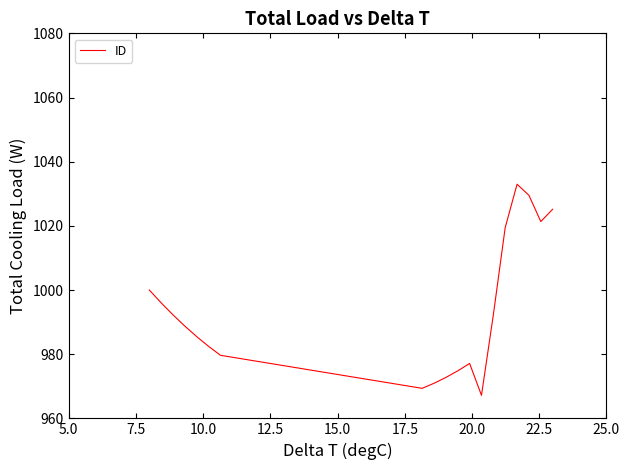

What is the maximum value shown in the chart?

1033.0